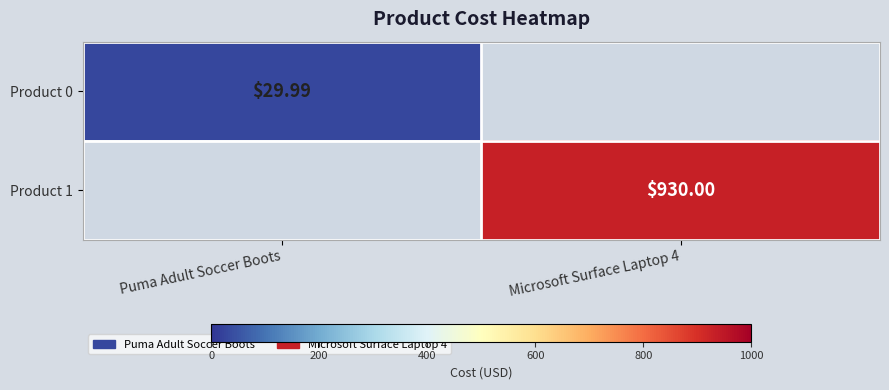

Is the value of Product 0 at Puma Adult Soccer Boots greater than the value of Product 1 at Microsoft Surface Laptop 4?

No